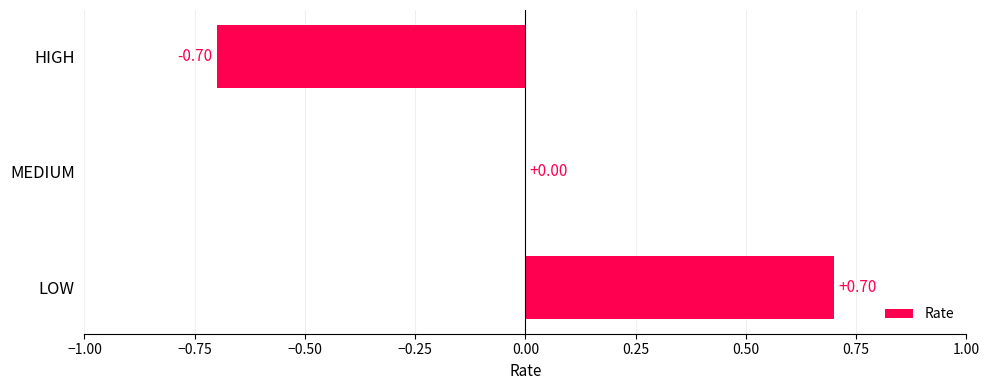

What is the sum of the values at MEDIUM and LOW?

0.7